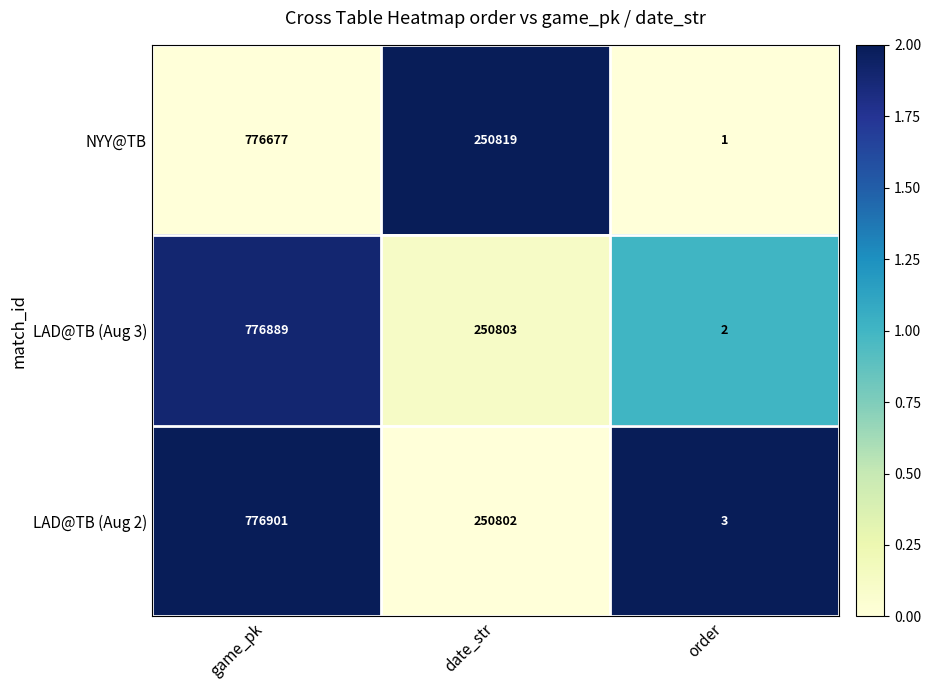

What is the sum of all LAD@TB (Aug 3) values?

1027694